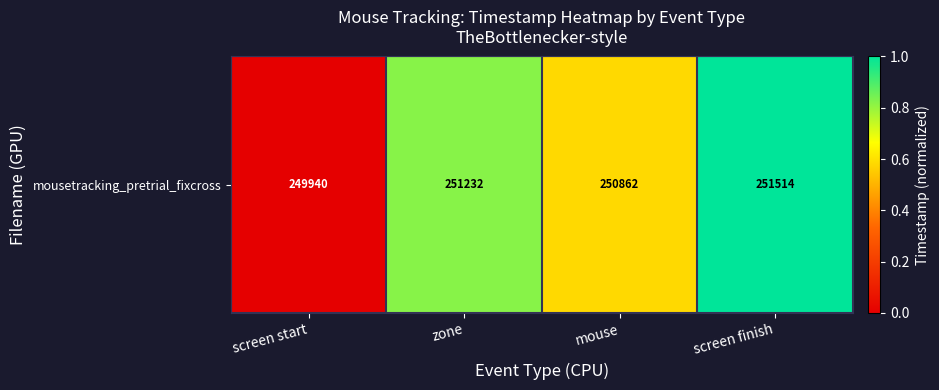

The value at screen finish is 1.0. True or false?

True